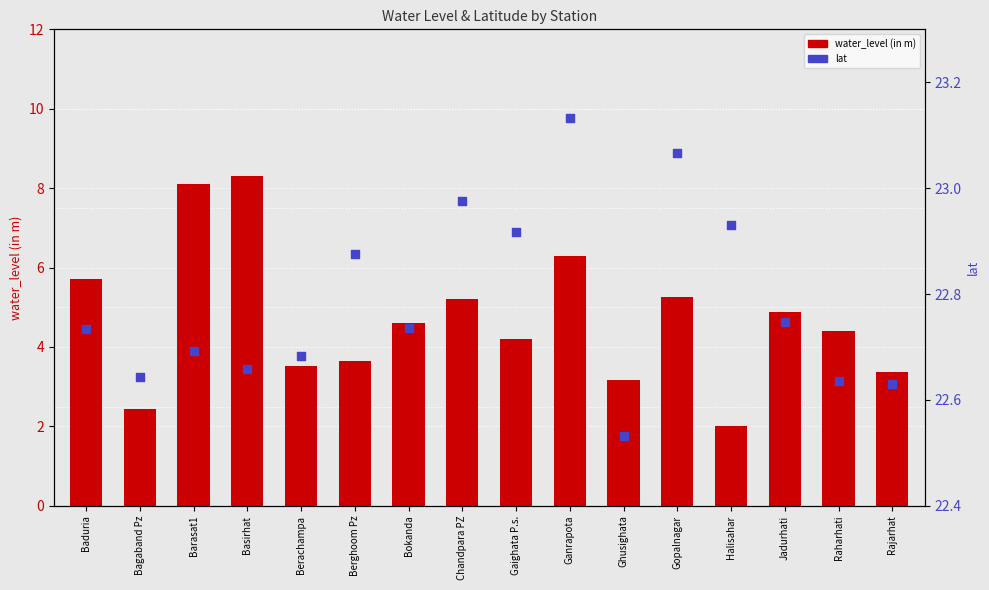

Which series reaches the maximum Y coordinate?

lat